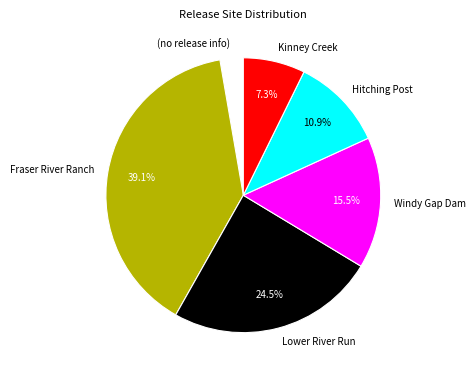

How many slices are in this pie chart?

6